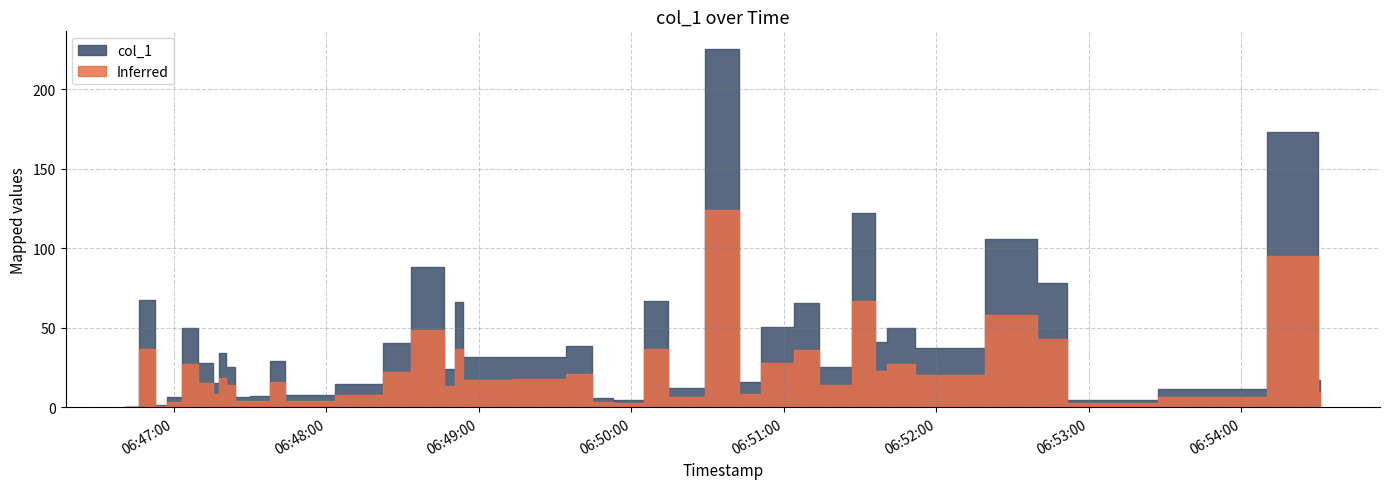

How many interior local valleys (lower than both neighbors) does the data have?

14